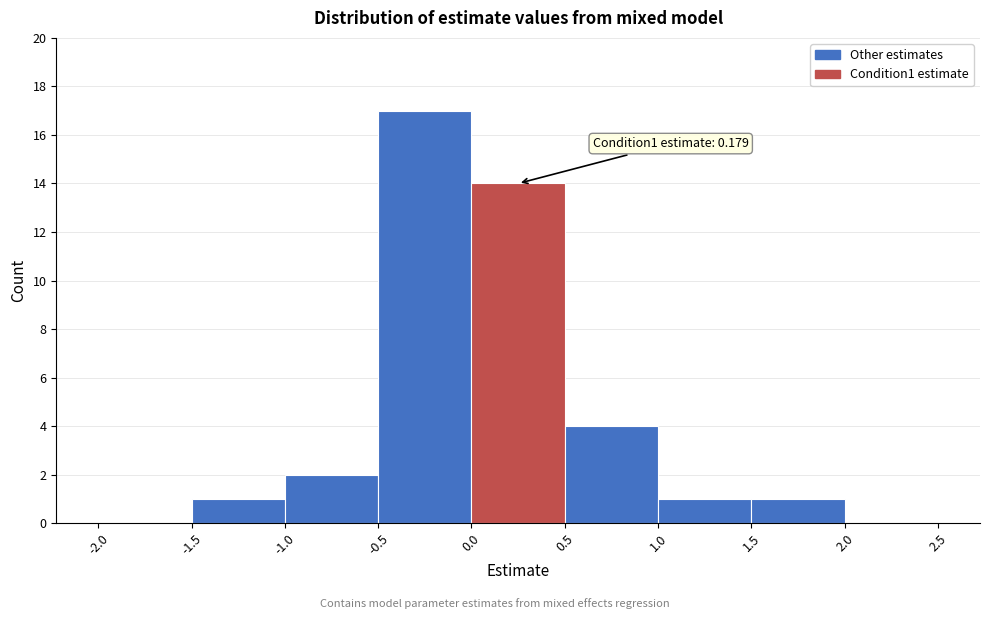

Which range on the x-axis has the tallest bar?

-0.5 to 0.0